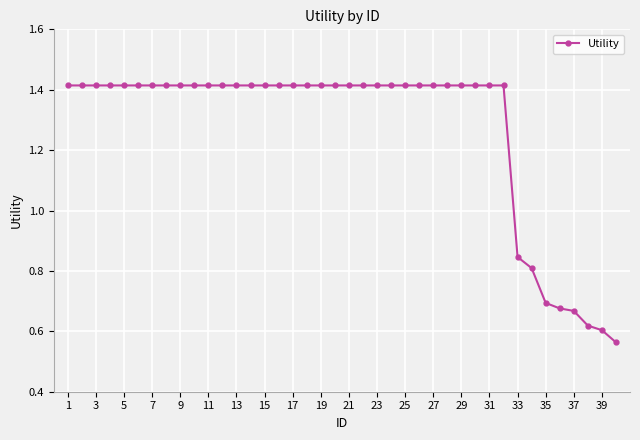

Count the values in the range 1 to 2.

32